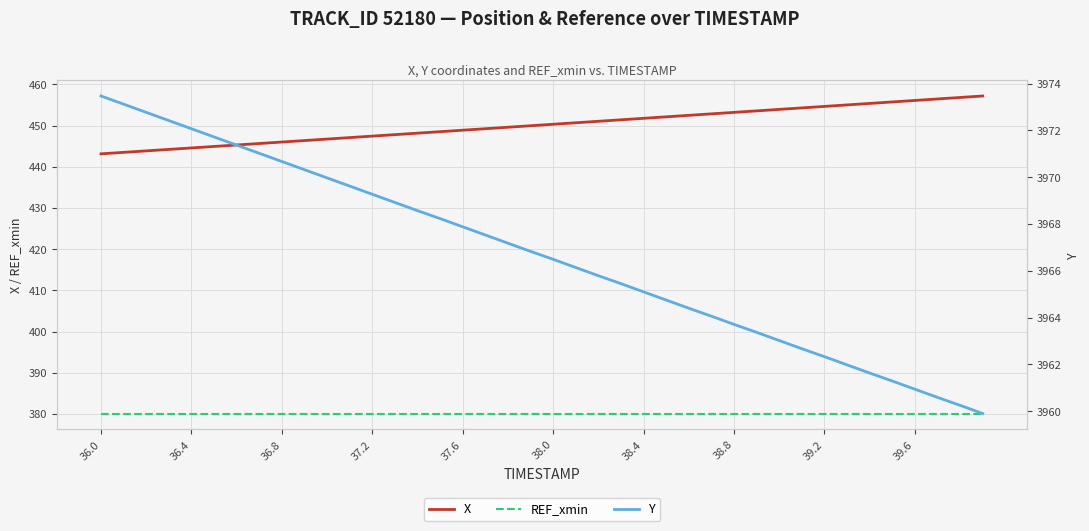

The X series shows 647.1 at 36.0. True or false?

False